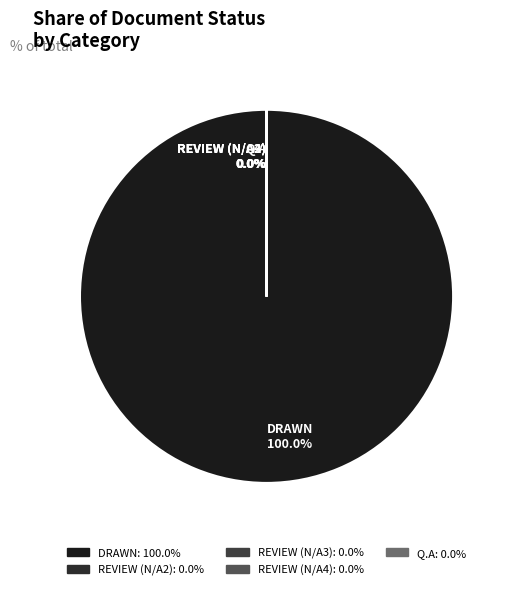

Is there any slice that represents more than half of the pie?

Yes